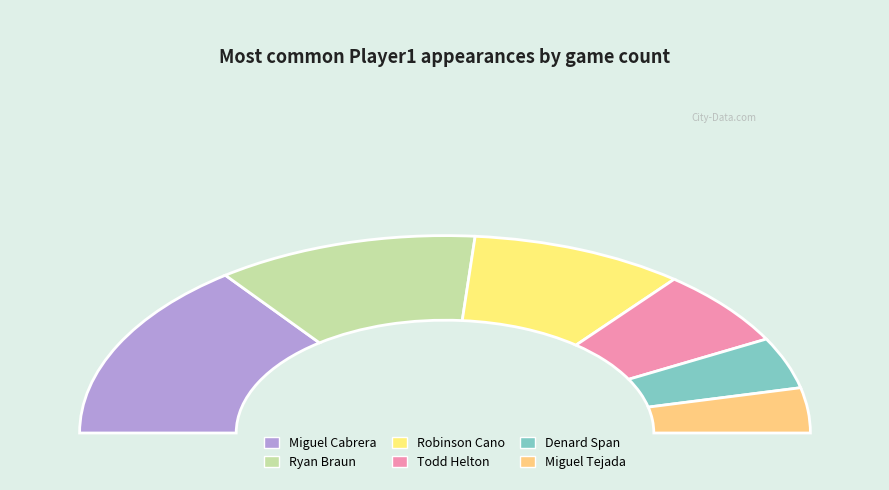

To the nearest percent, what is the combined percentage of Todd Helton and Miguel Cabrera?

42%